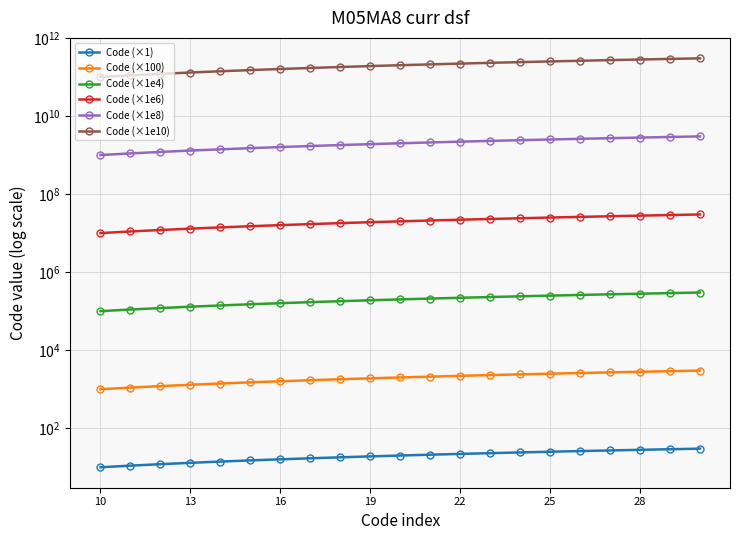

How many values in the Code (×1e4) series are below 200000?

10